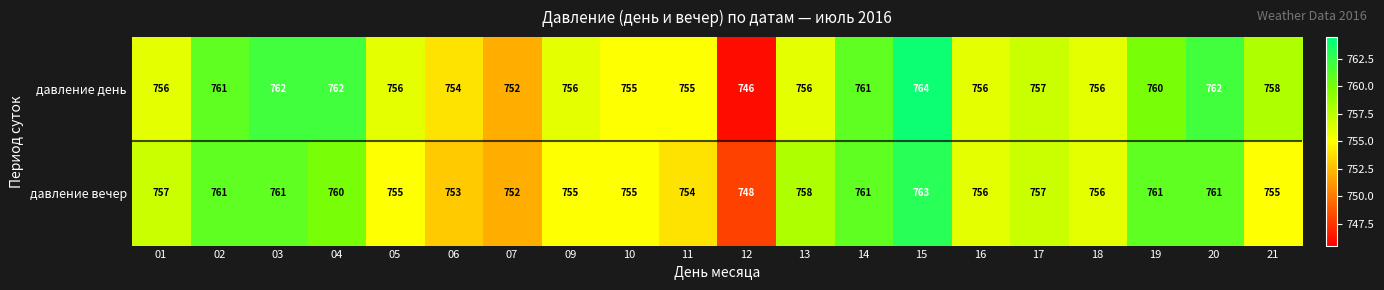

At which category is the sum across all series the highest?

15